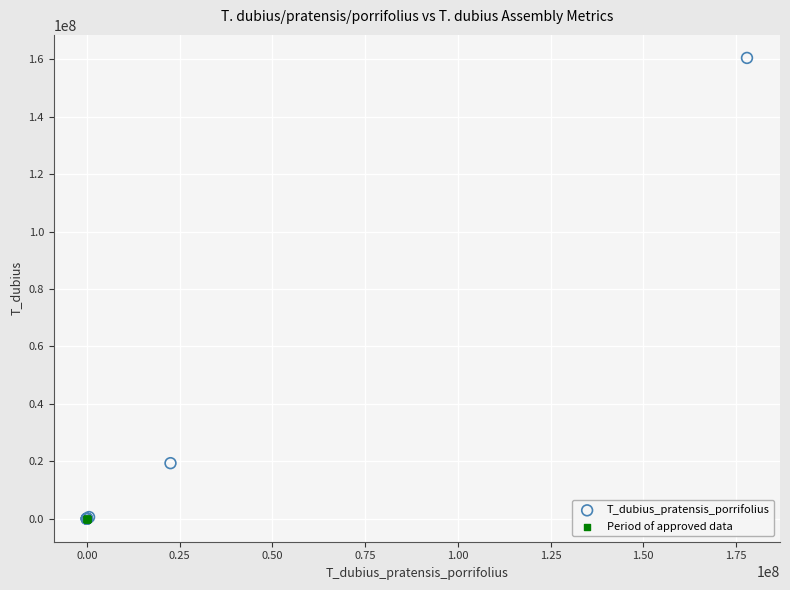

What are all the series names shown in the legend?

T_dubius_pratensis_porrifolius, Period of approved data